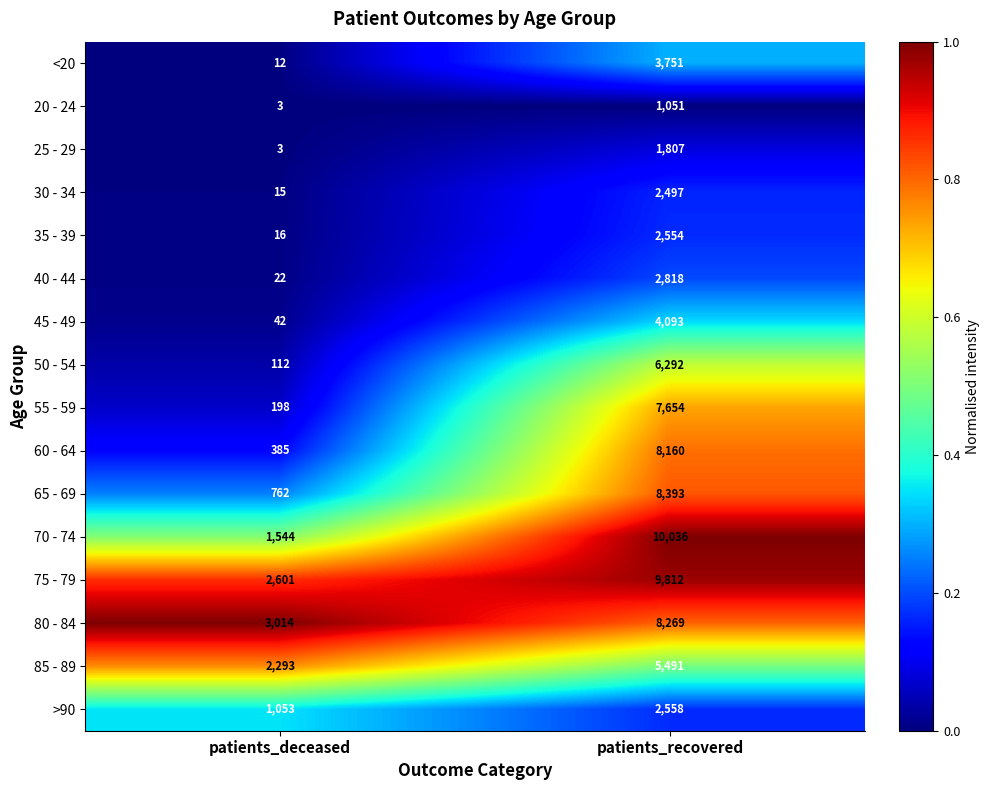

What is the maximum value shown in the chart?

10036